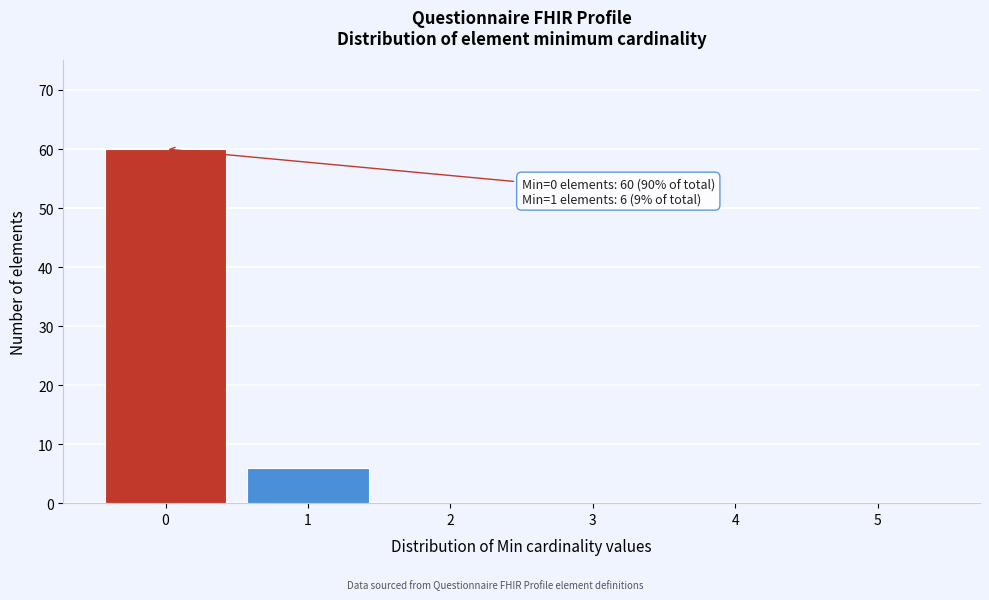

Which range on the x-axis has the tallest bar?

-0.5 to 0.5